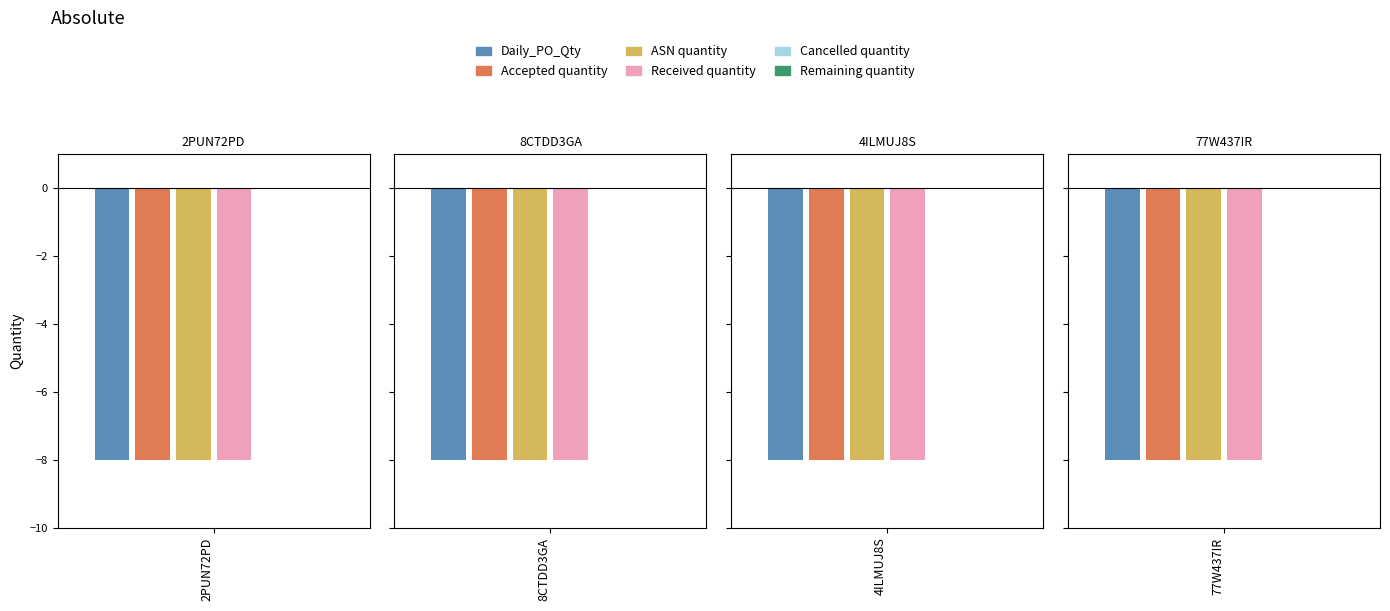

List the labels in order of Cancelled quantity value, largest first.

2PUN72PD, 8CTDD3GA, 4ILMUJ8S, 77W437IR